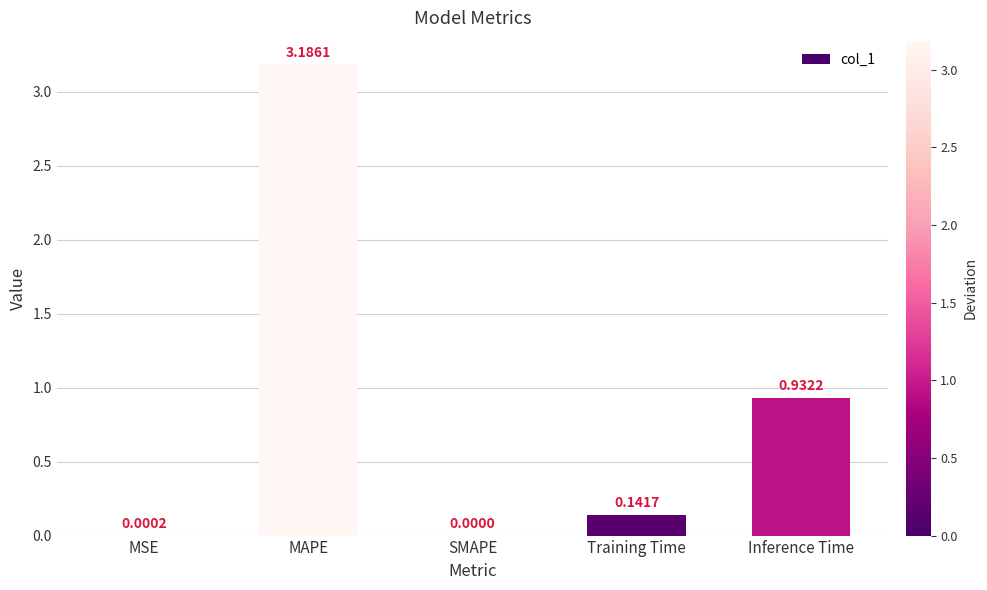

What is the greatest value displayed?

3.2